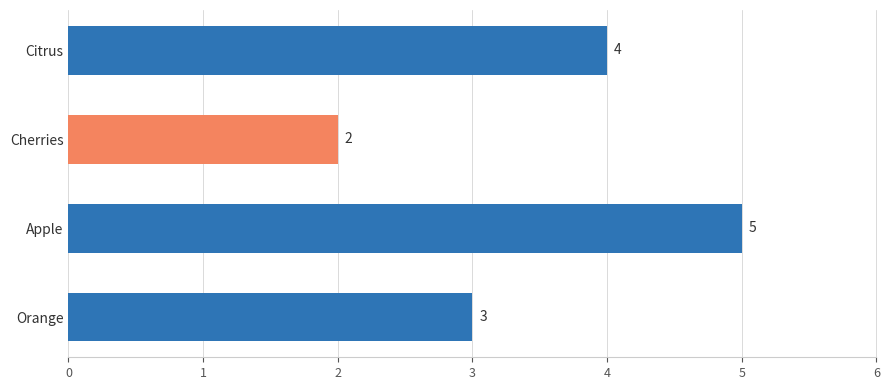

Does the chart contain stacked bars?

No